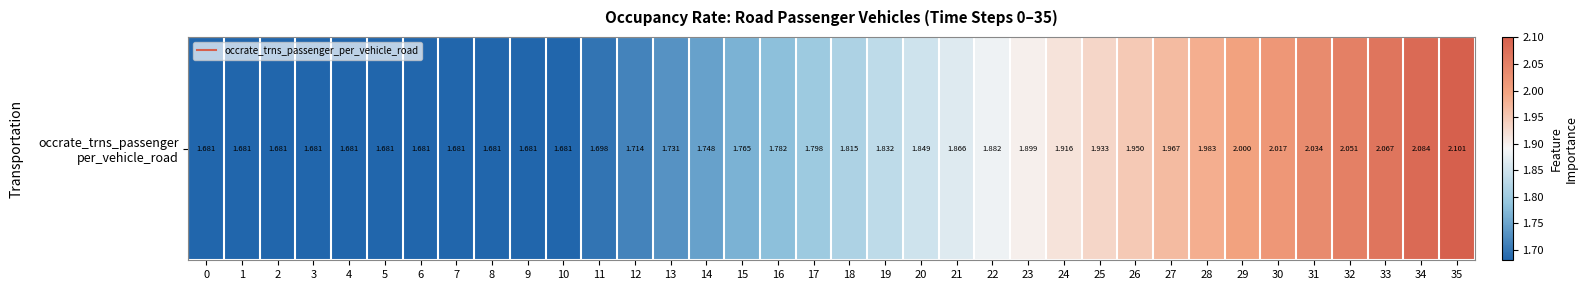

Approximately how many times larger is the value at 15 compared to 28?

0.9